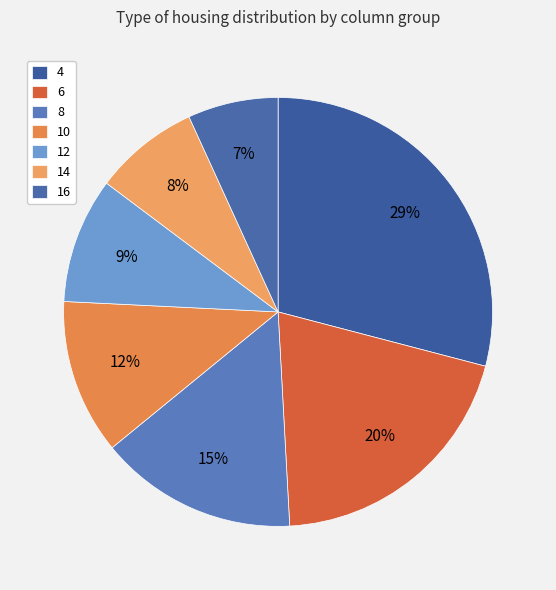

Is 8 the majority of the pie?

No